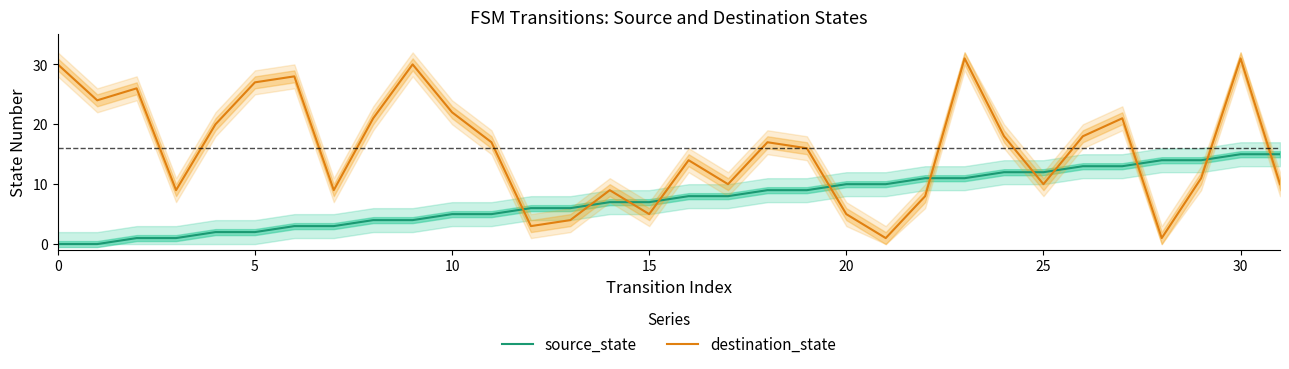

After their last crossing, which series has the higher values: destination_state or source_state?

source_state